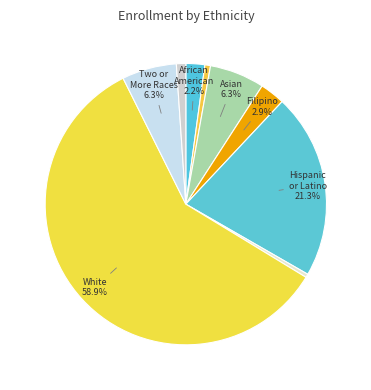

How many slices are in this pie chart?

9